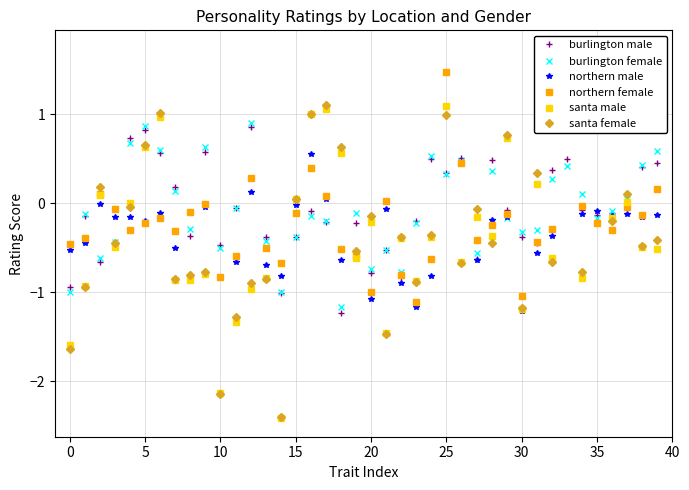

How many series are shown in this chart?

6